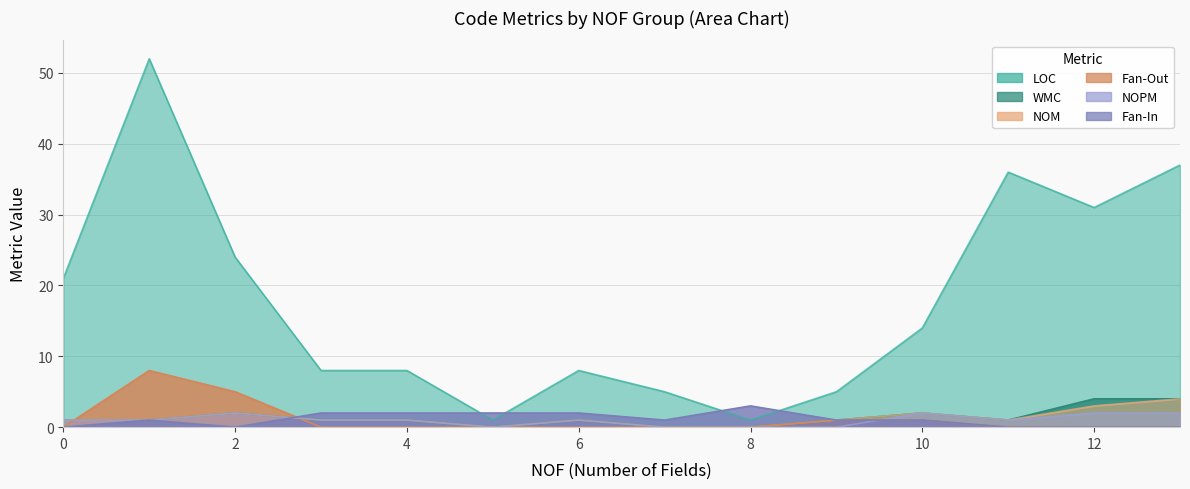

What is the sum of the WMC values at 7 and 11?

1